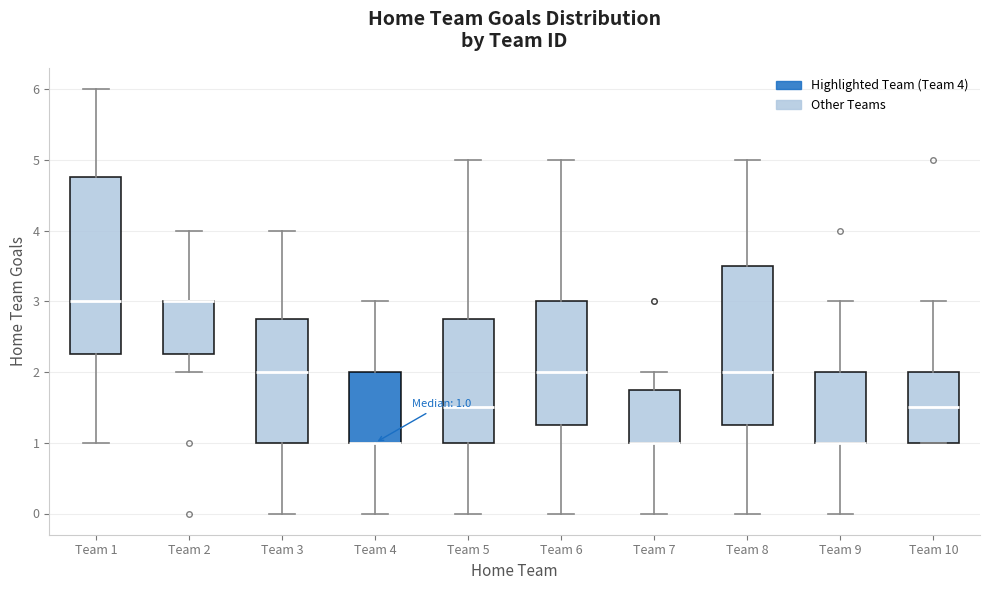

Comparing the boxes themselves (not the whiskers), which one is the tallest?

Team 1